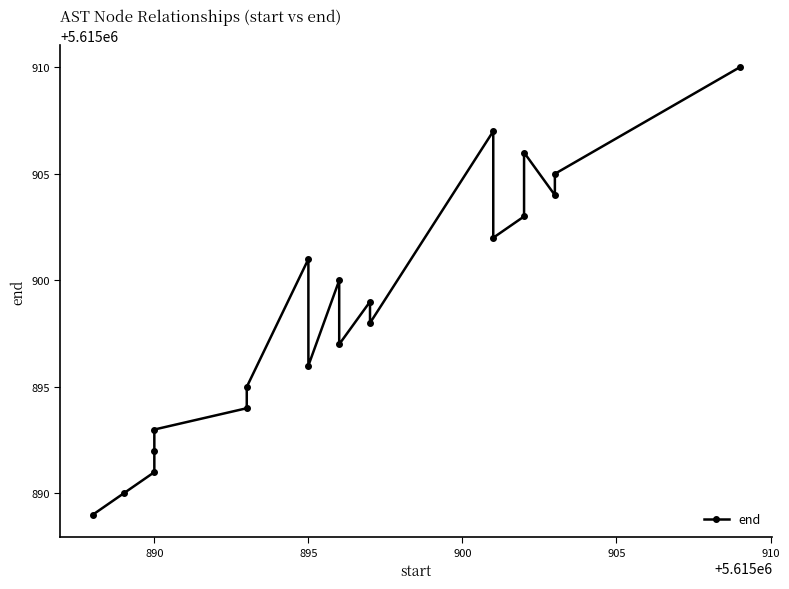

What is the label of the 2nd point from the left?

890